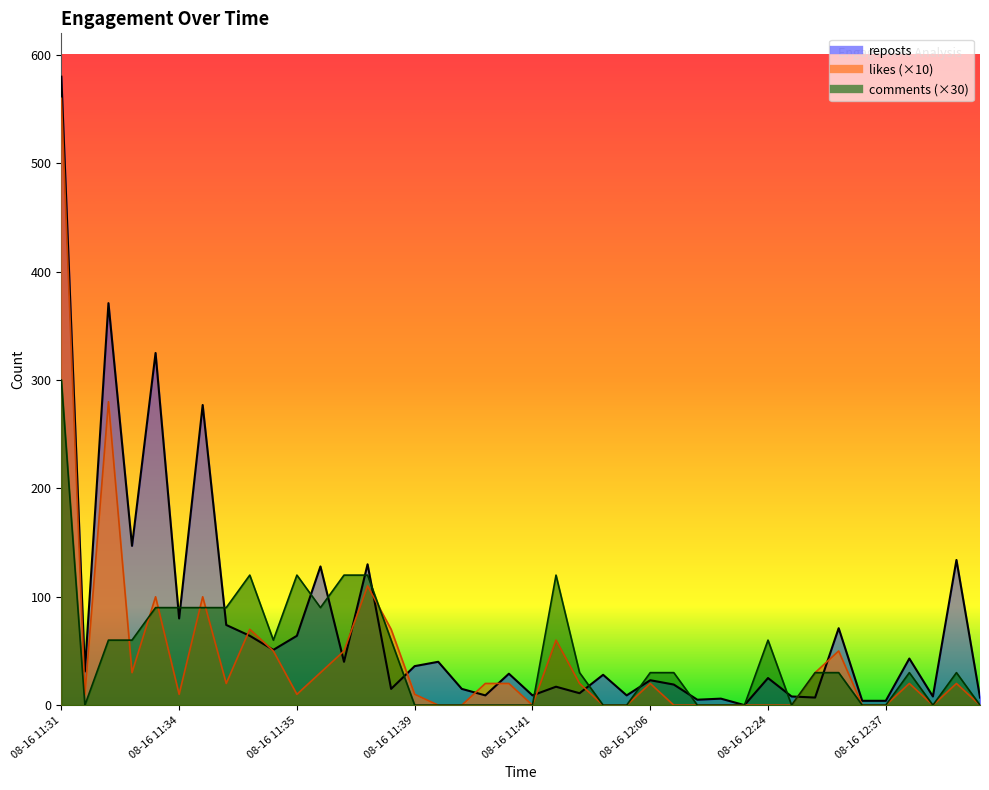

Where do reposts and likes first cross each other?

08-16 11:34 and 08-16 11:34